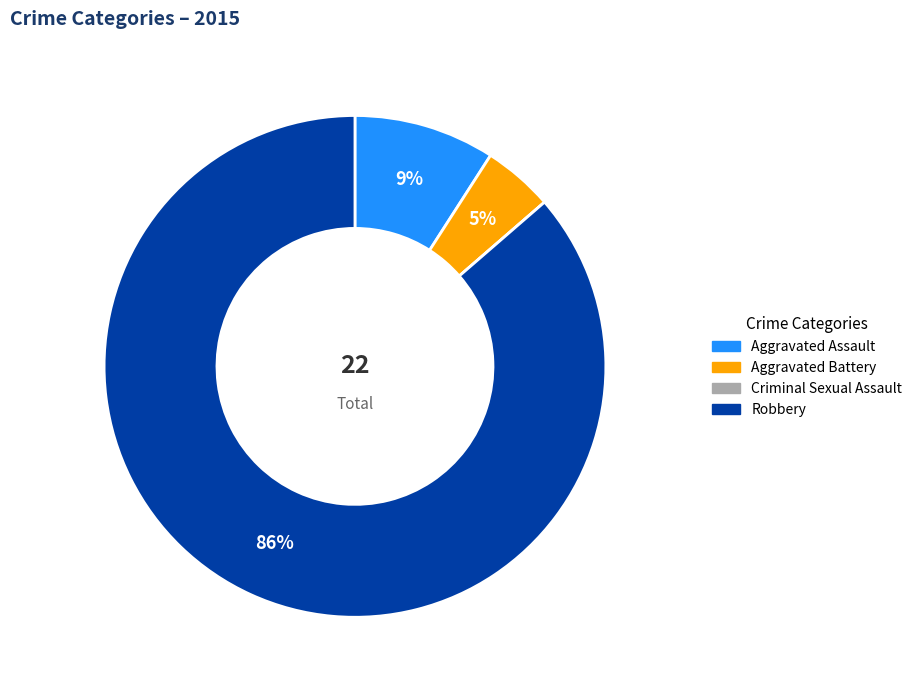

Which has a higher value, Aggravated Battery or Aggravated Assault?

Aggravated Assault